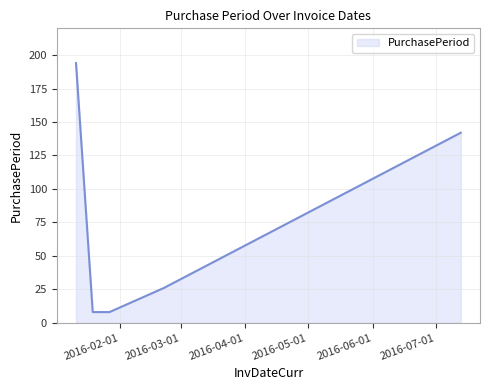

What is the difference between the maximum and minimum values?

186